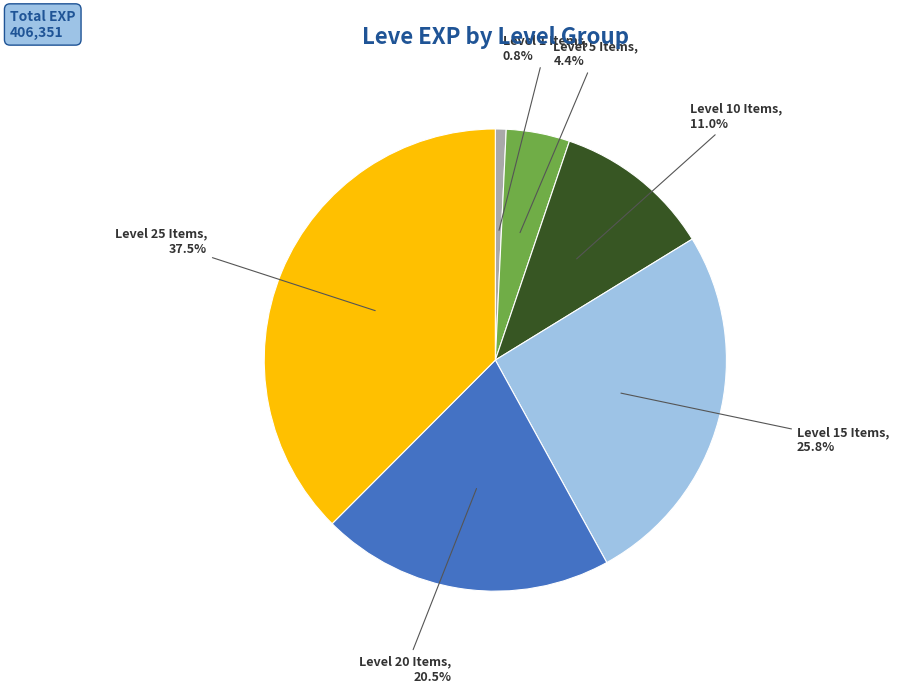

Do Level 15 Items and Level 5 Items together represent more than half of the pie?

No